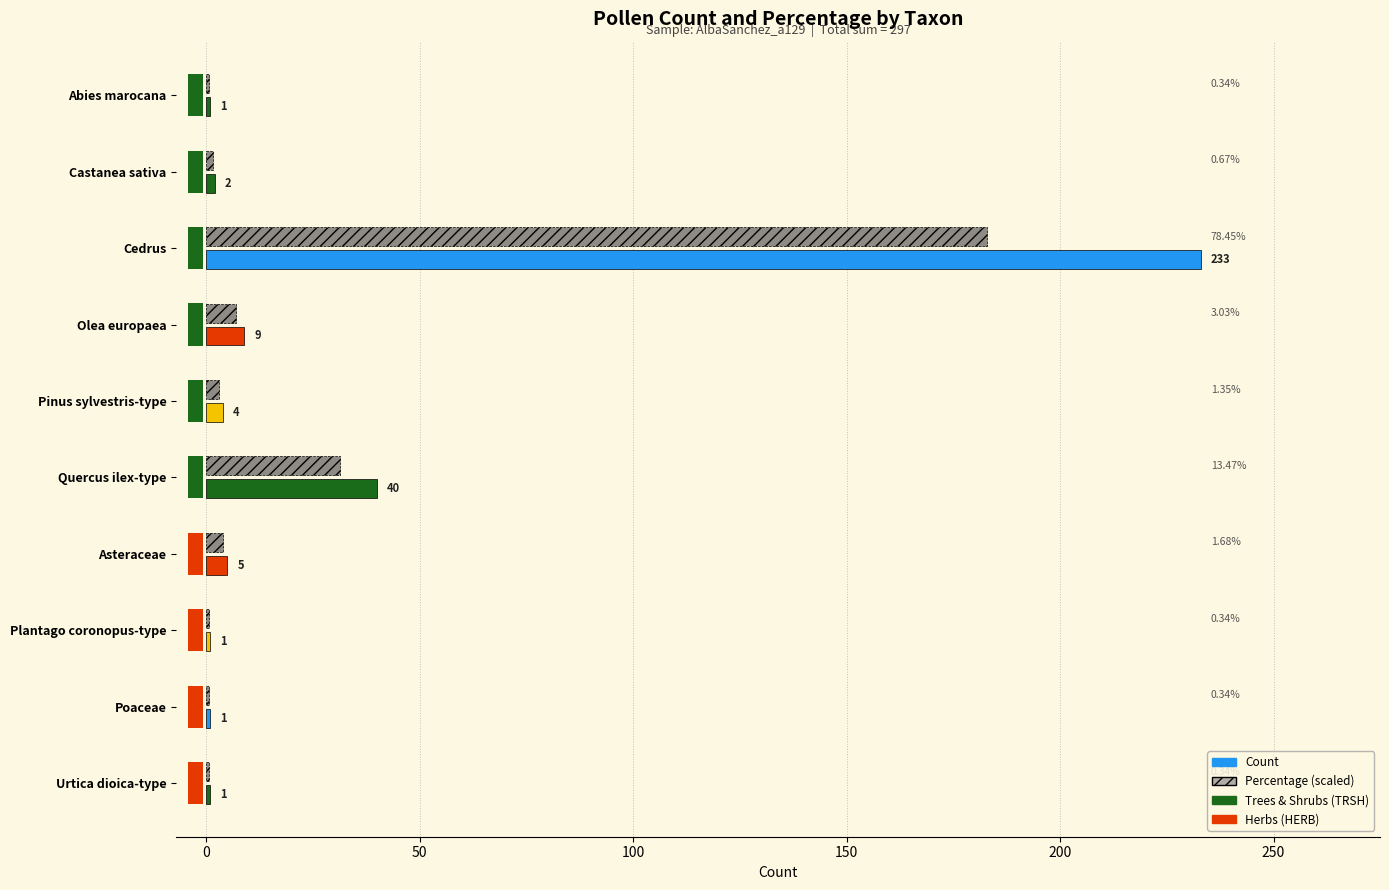

The value of Count at Olea europaea is 3.0. True or false?

False